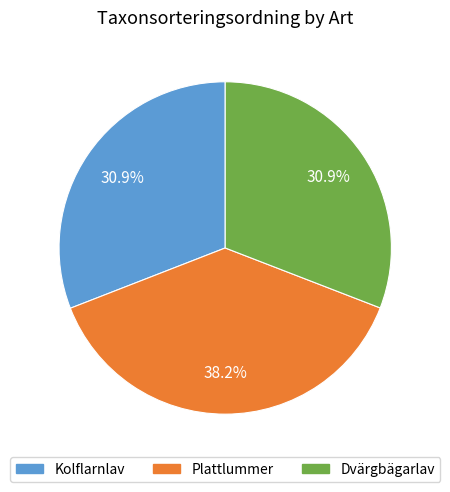

Combined, what portion of the pie is Kolflarnlav and Dvärgbägarlav?

61.8%